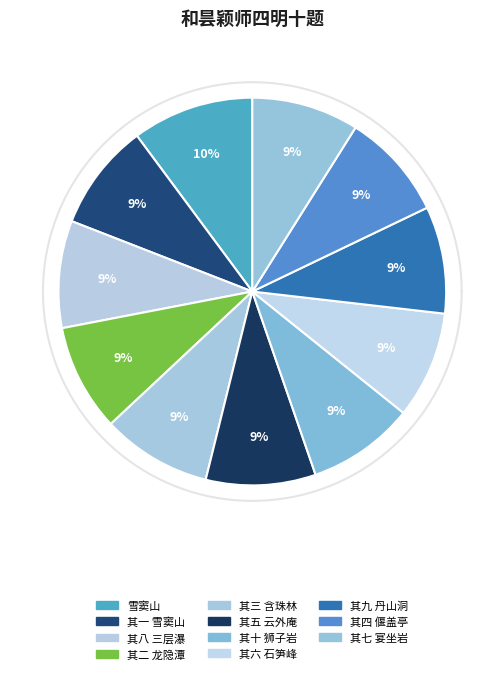

Does 其一 雪窦山 account for over 50% of the chart?

No